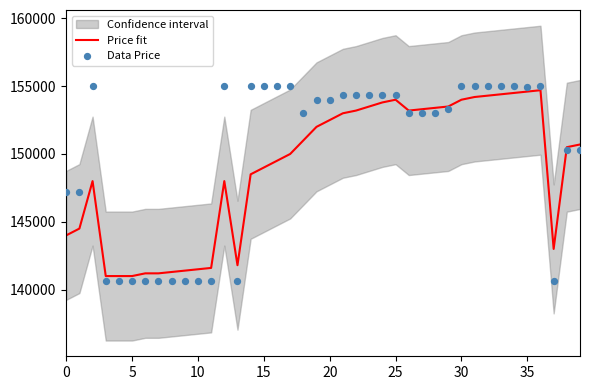

What is the maximum value for Price fit?

154700